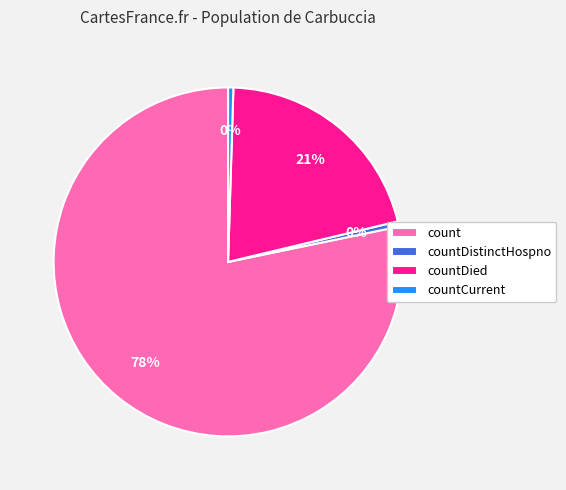

The count slice represents 78% of the pie. True or false?

True